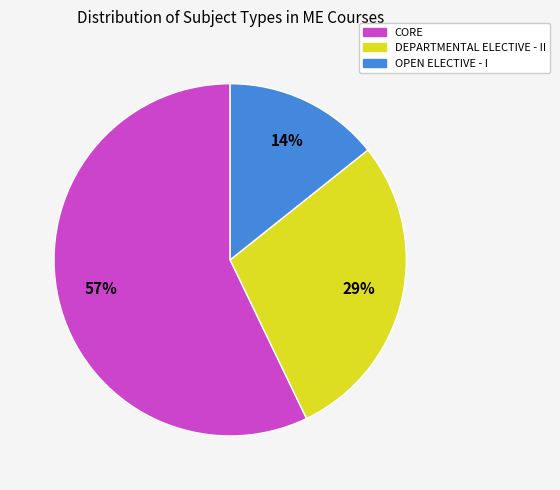

Which slice represents more than half of the pie?

CORE